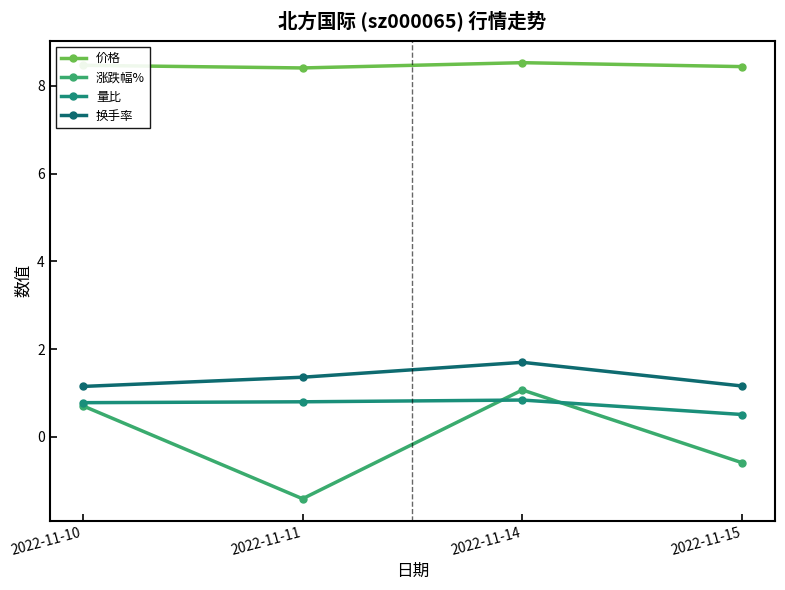

Is it true that 涨跌幅% equals -2.3 at 2022-11-11?

False